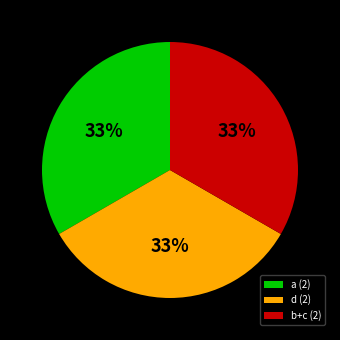

Does a (2) account for over 50% of the chart?

No